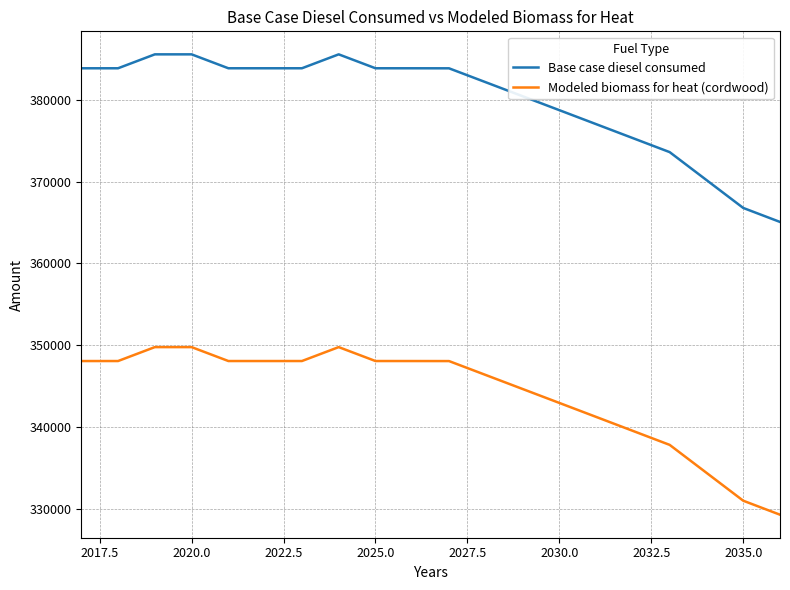

What is the minimum value shown in the chart?

329275.6